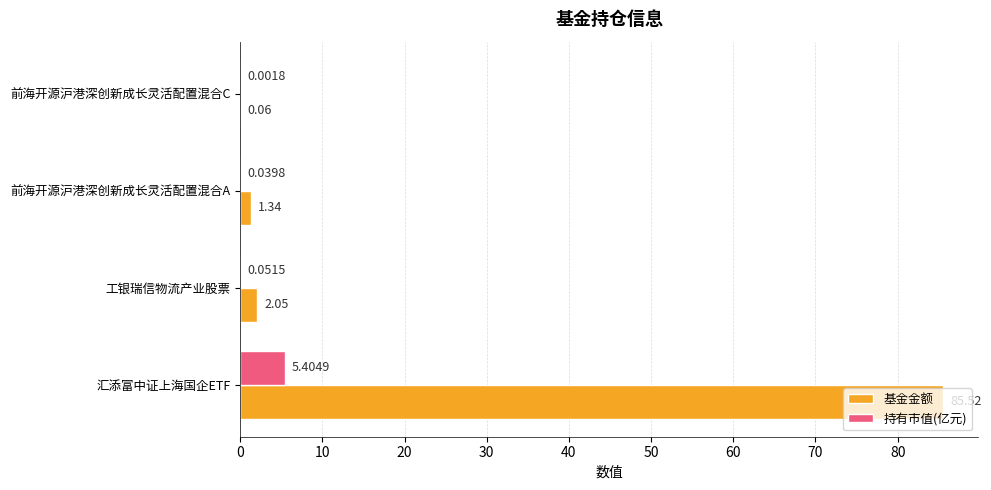

Which category has the highest value in the 持有市值(亿元) series?

汇添富中证上海国企ETF